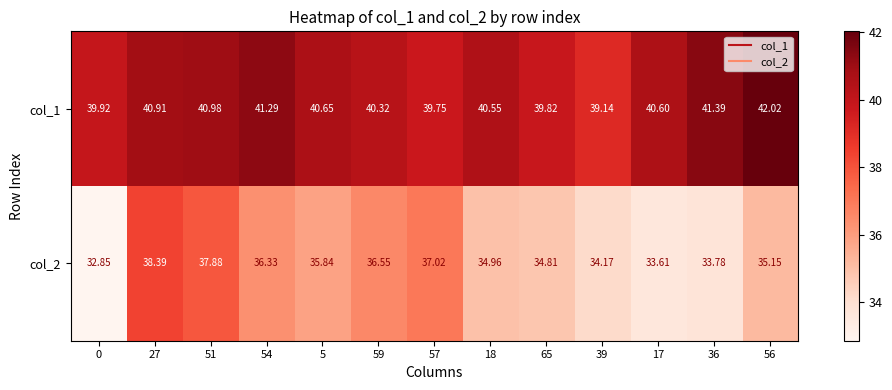

How many distinct data groups are displayed?

2